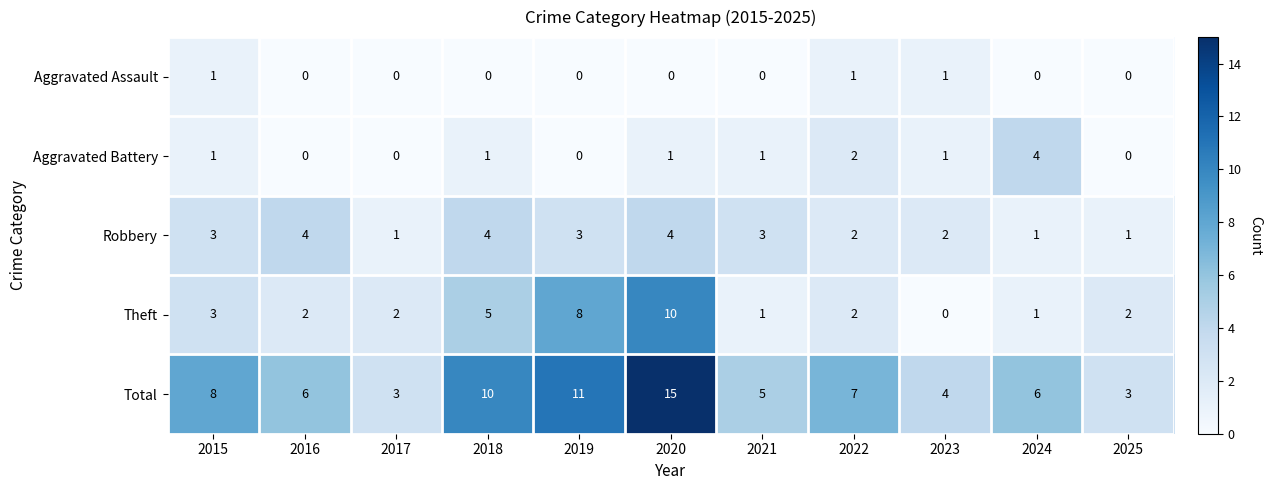

How many categories are shown in the chart?

11